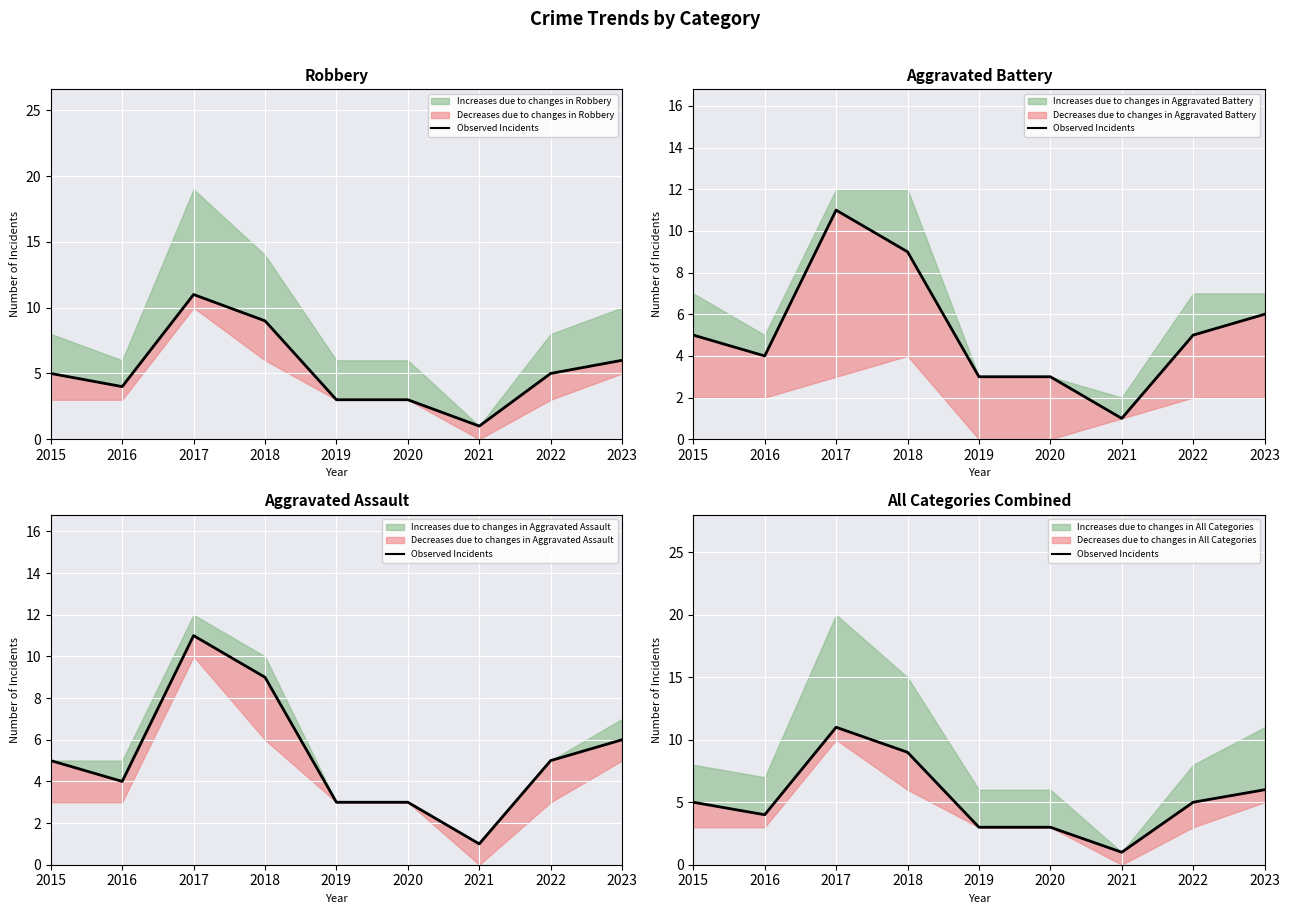

What is the average value?

5